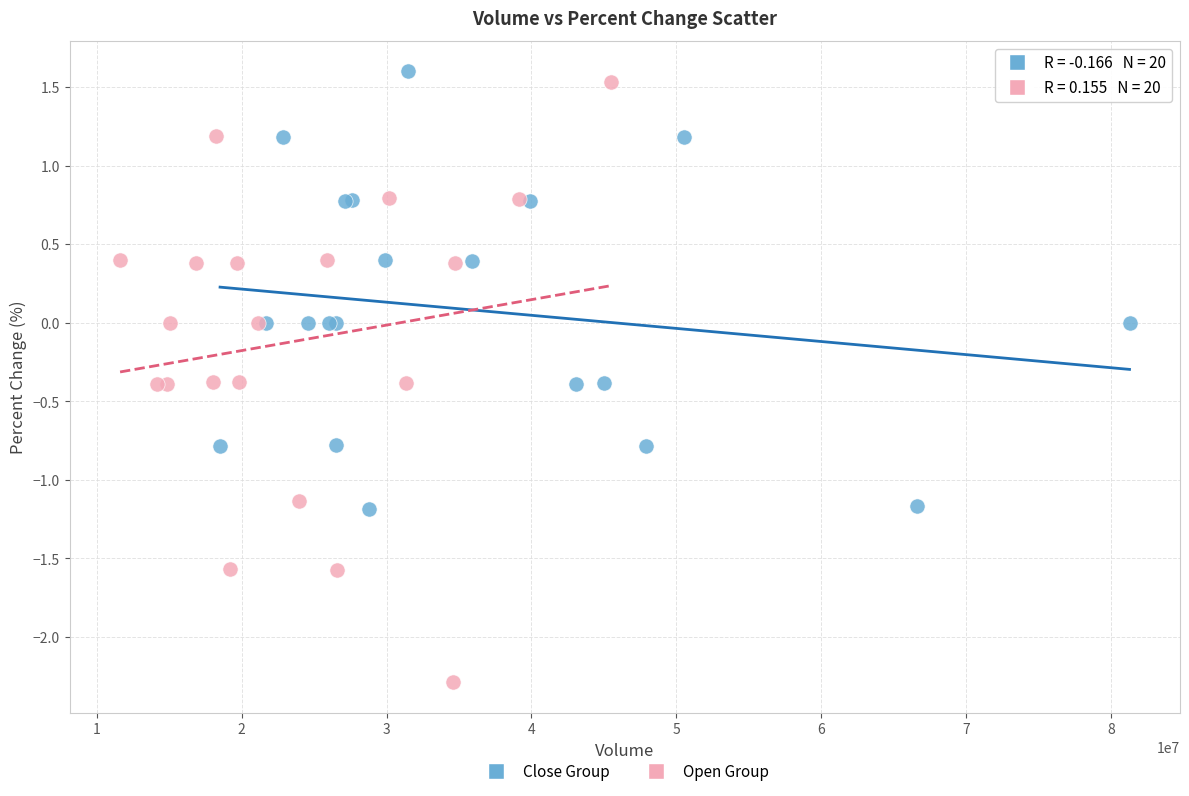

Which series contains the lowest Y value?

Open Group